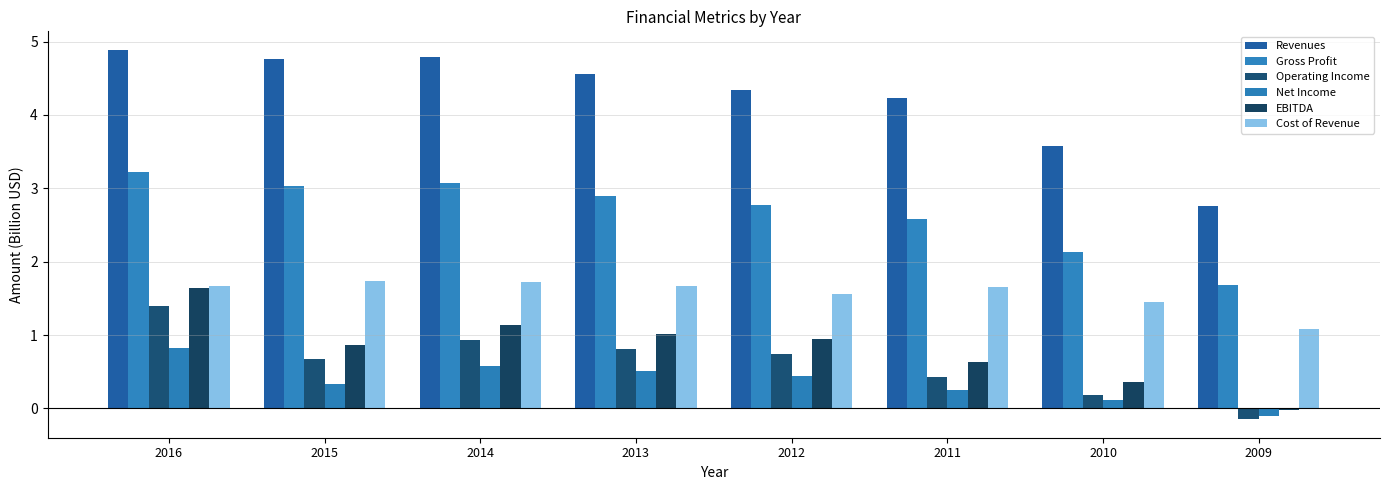

How many bars are there in each group?

6